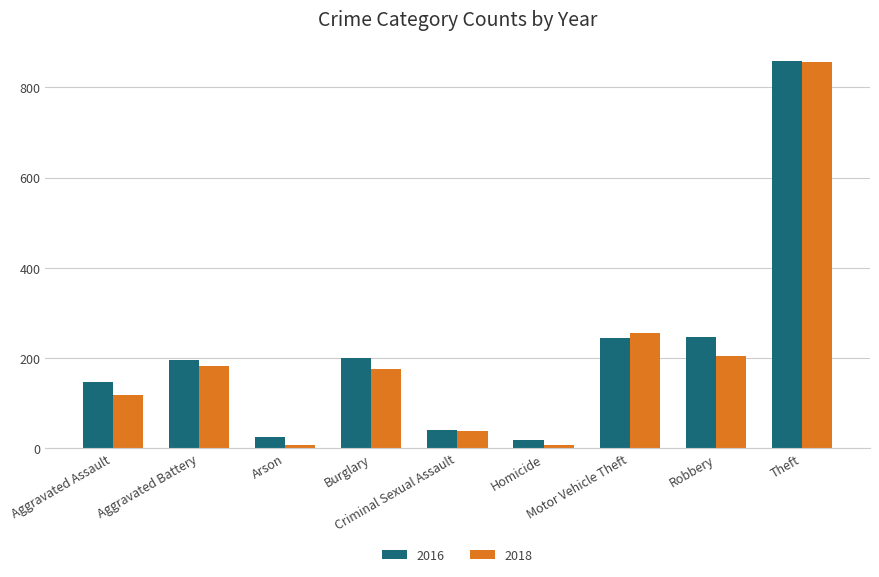

How many categories are shown in the chart?

9